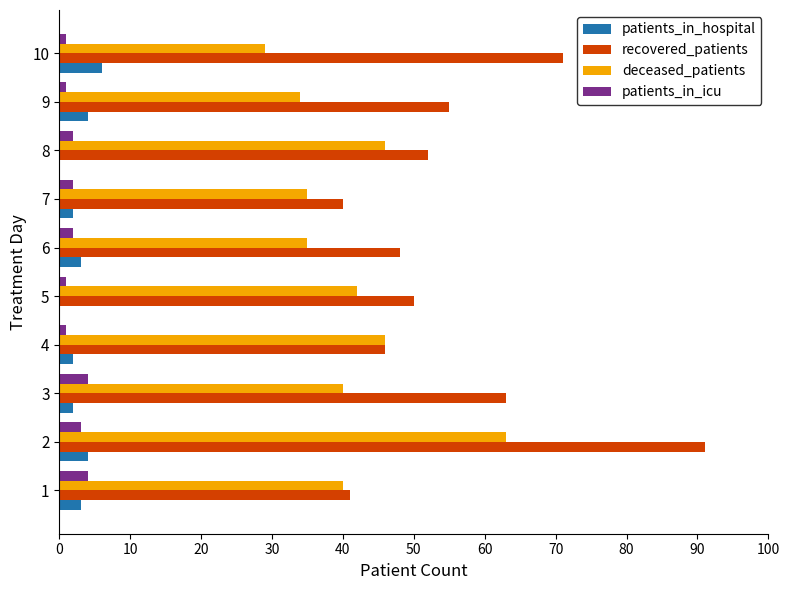

Is the value of patients_in_icu at 4 greater than the value of recovered_patients at 4?

No